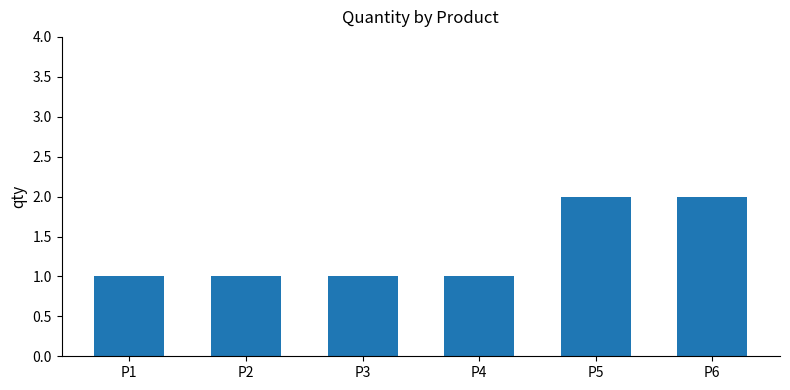

Read the value at P1.

1